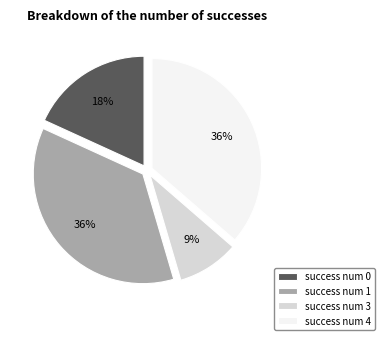

To the nearest percent, what portion does success num 0 represent?

18%